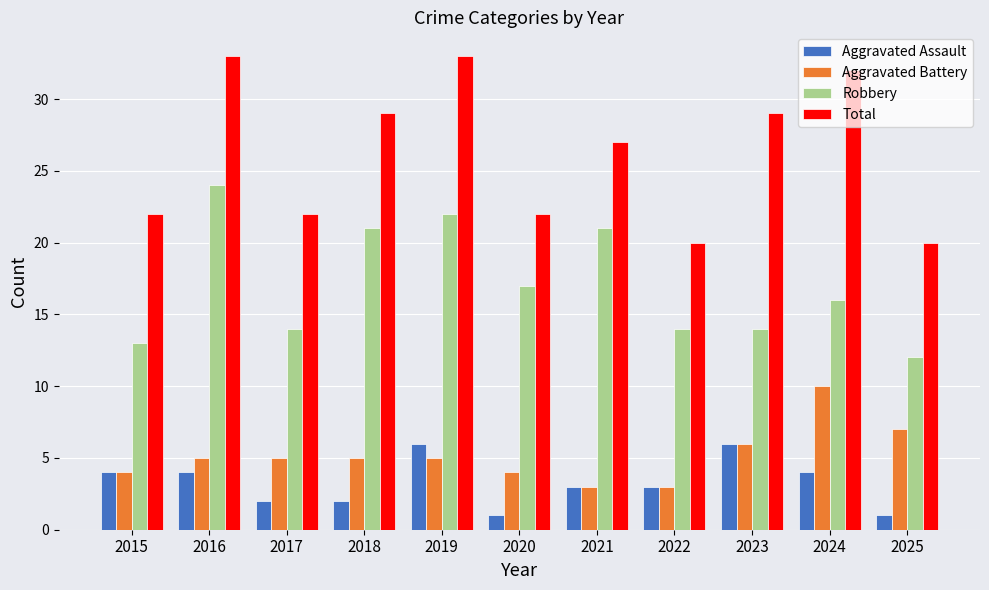

How many categories are shown in the chart?

11